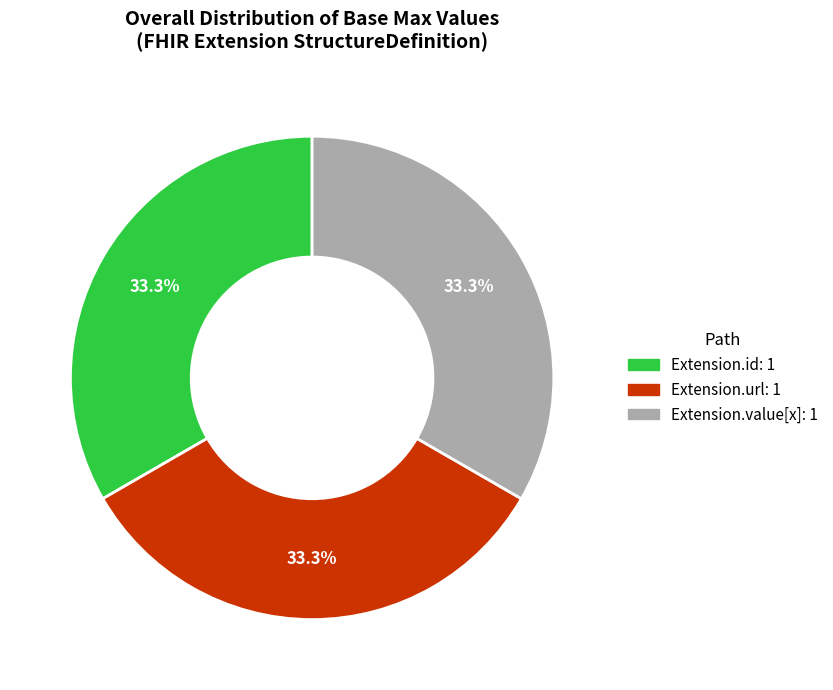

To the nearest percent, what is the difference between the largest and smallest slice percentages?

0%